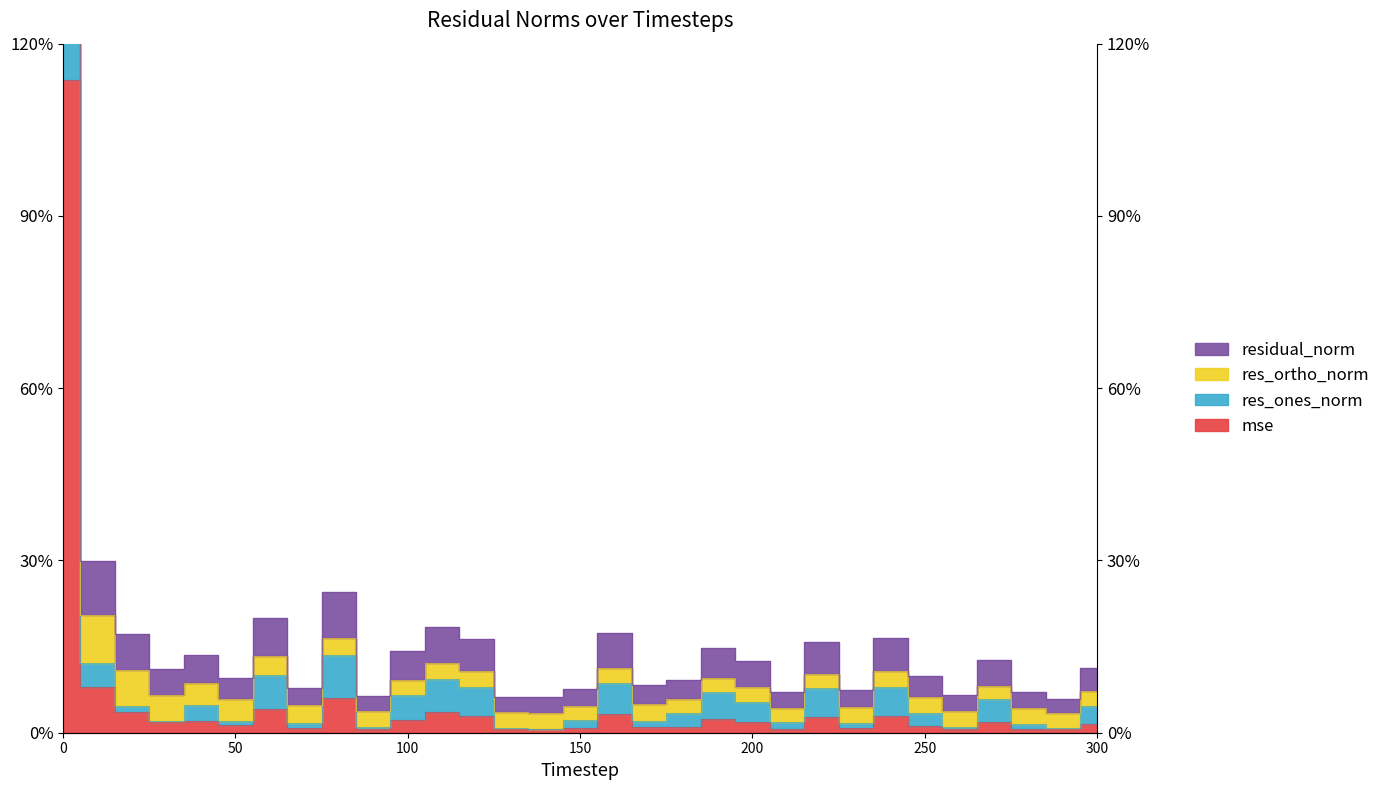

True or false: mse and residual_norm intersect in this chart.

False